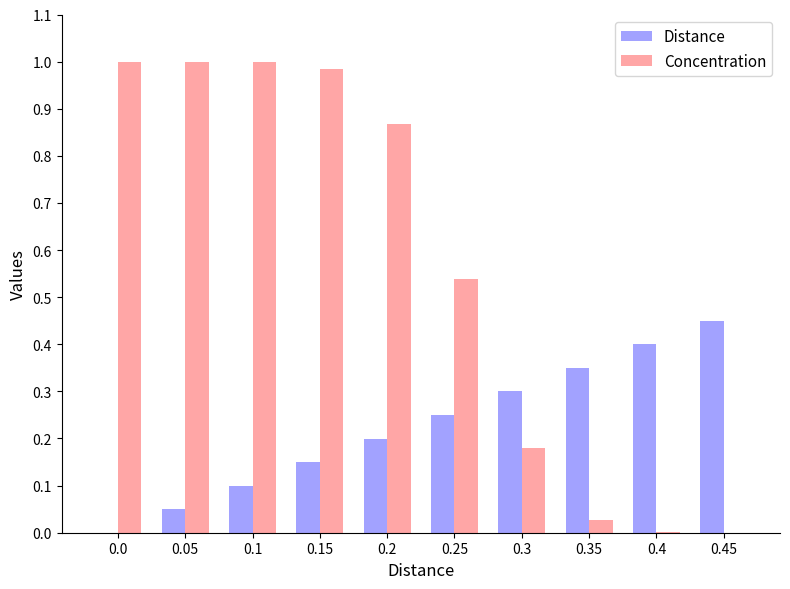

At which category is the sum across all series the highest?

0.15